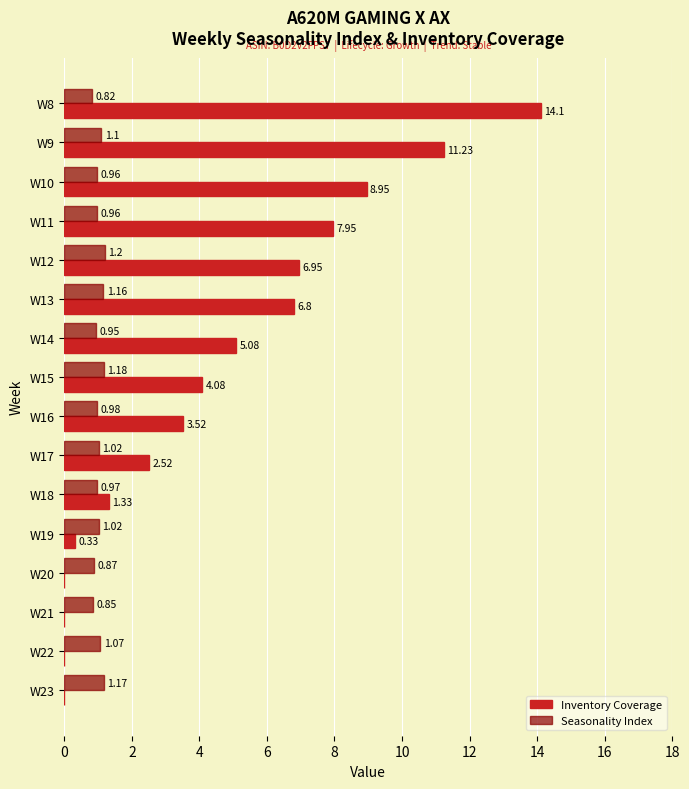

Which series changed the most between W15 and W22?

Inventory Coverage